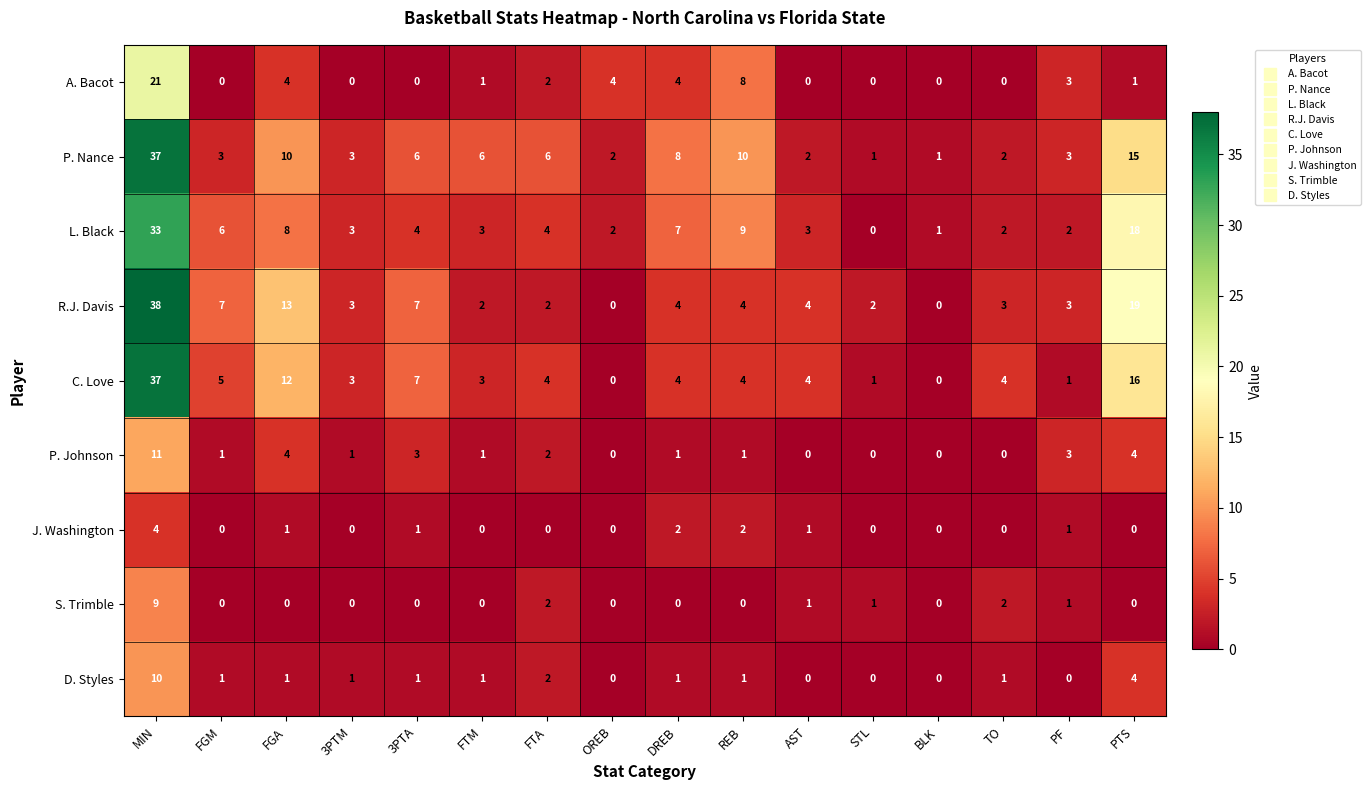

True or false: L. Black has a value of 9 at PTS.

False